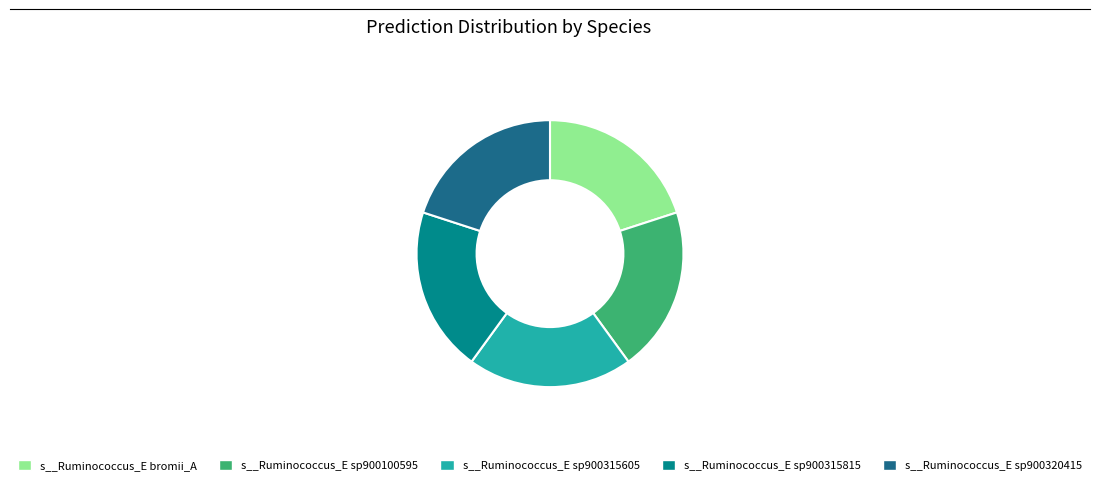

Is s__Ruminococcus_E sp900315605 the majority of the pie?

No